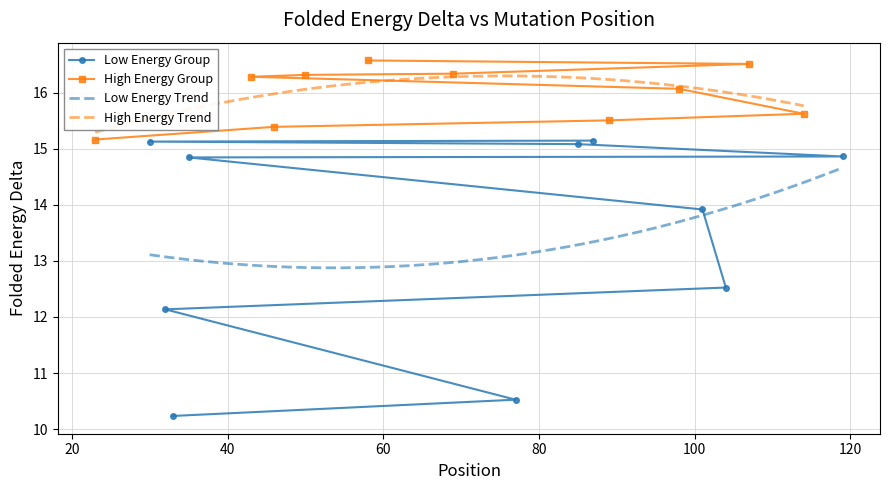

List the labels in order of value, largest first.

58, 107, 69, 50, 43, 98, 114, 89, 46, 23, 87, 30, 85, 119, 35, 101, 104, 32, 77, 33